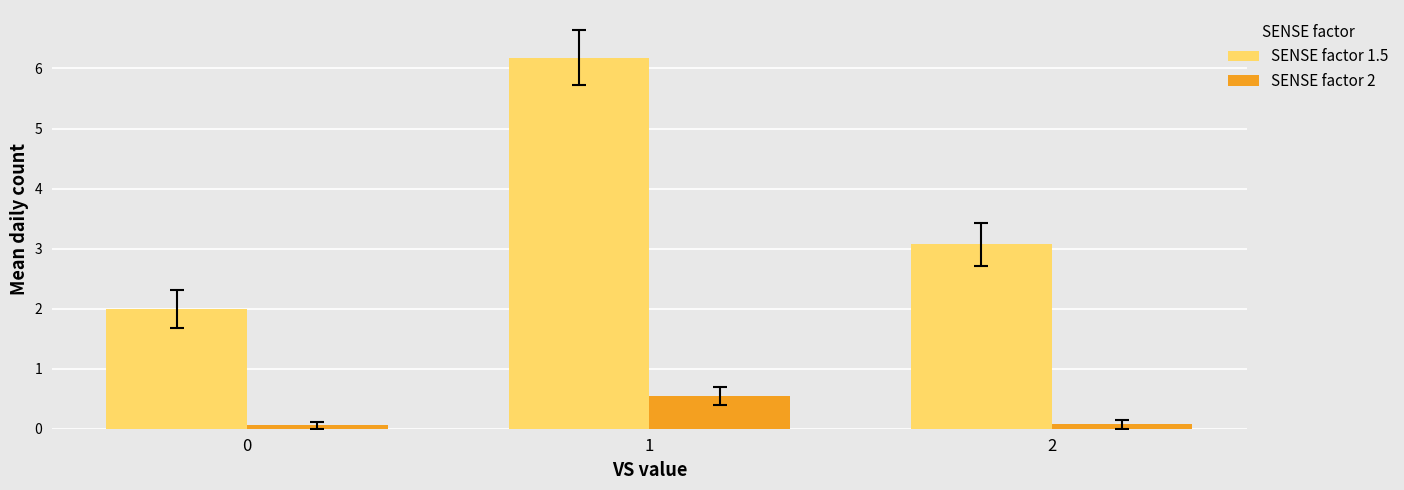

Reading right to left, list all the values displayed in this chart.

SENSE factor 1.5: 2=3.1	1=6.2	0=2.0
SENSE factor 2: 2=0.1	1=0.5	0=0.1